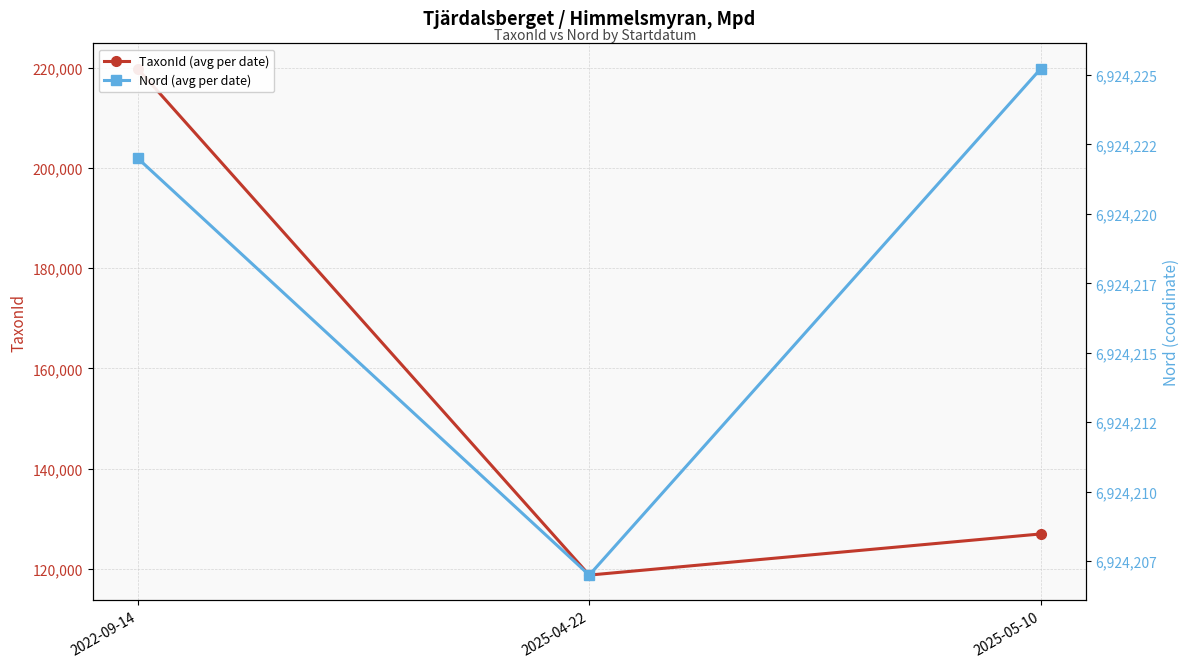

Reading right to left, transcribe all the data shown in this chart.

TaxonId (avg per date): 126947.9	118734.9	219790.0
Nord (avg per date): 6924225.2	6924207.0	6924222.0